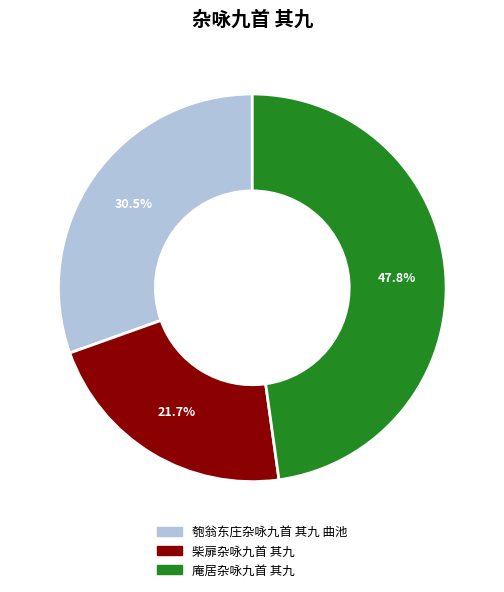

Between 柴扉杂咏九首 其九 and 庵居杂咏九首 其九, which is larger?

庵居杂咏九首 其九